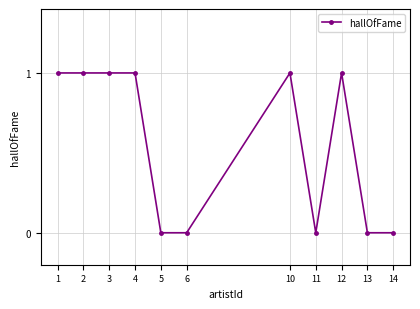

What is the change in value from 12 to 14?

-1